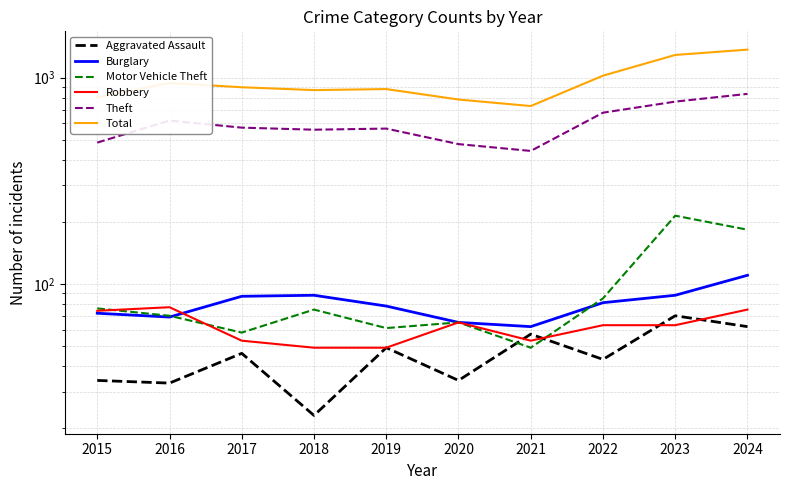

Rank the series by their maximum value, from highest to lowest.

Total, Theft, Motor Vehicle Theft, Burglary, Robbery, Aggravated Assault